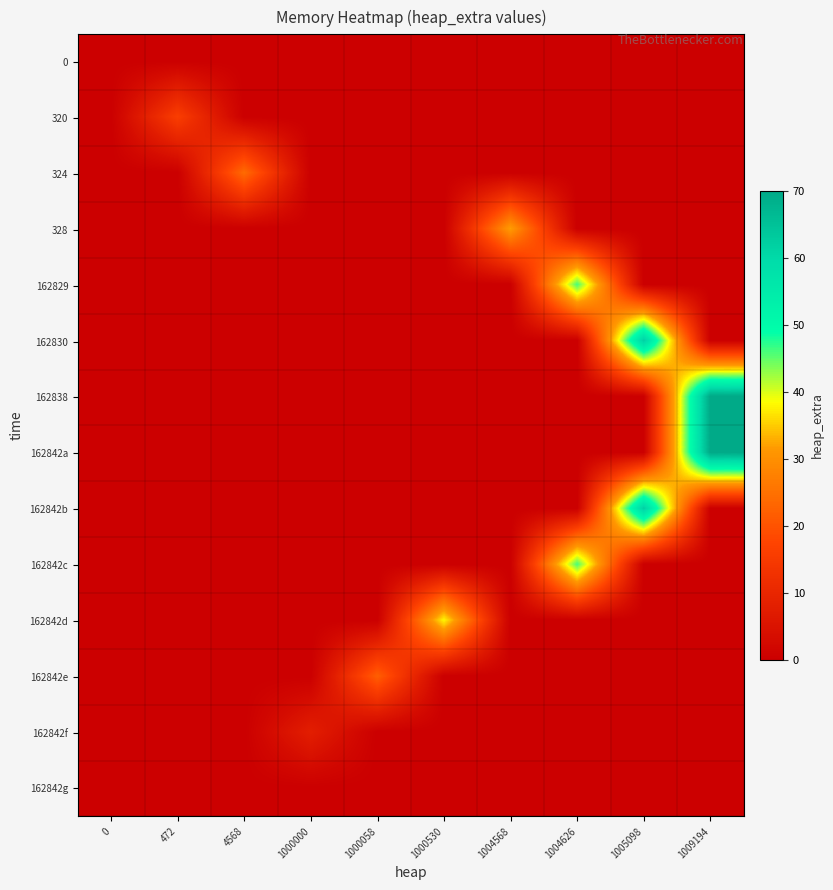

At which category is the sum across all series the highest?

1009194